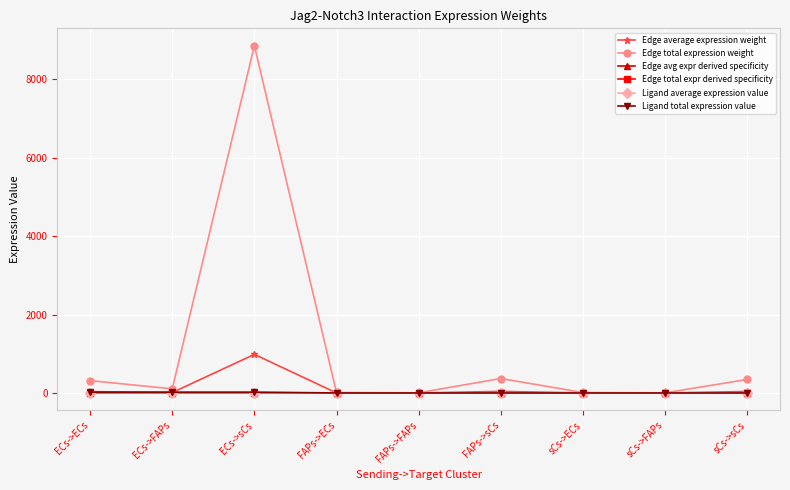

Does the chart have visible grid lines?

Yes